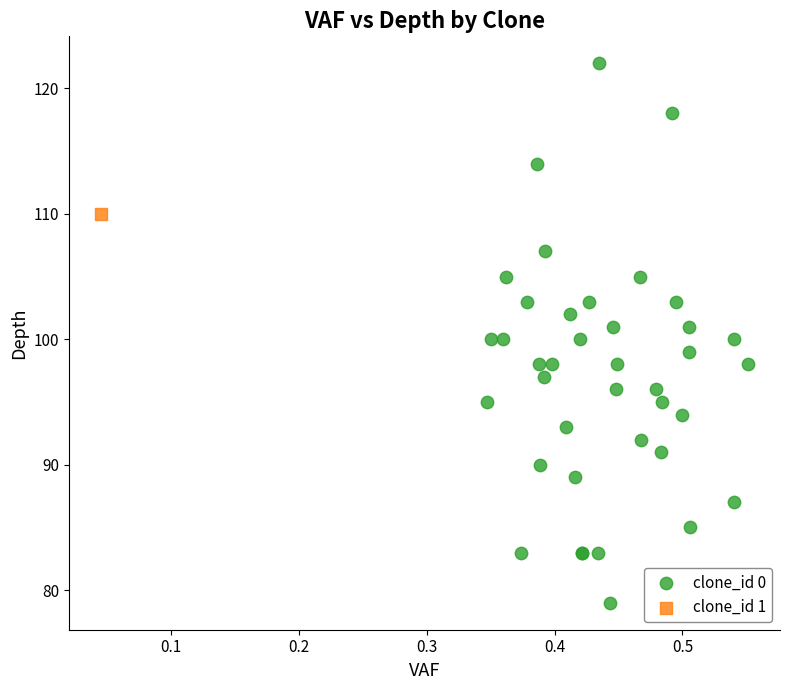

What are all the series names shown in the legend?

clone_id 0, clone_id 1